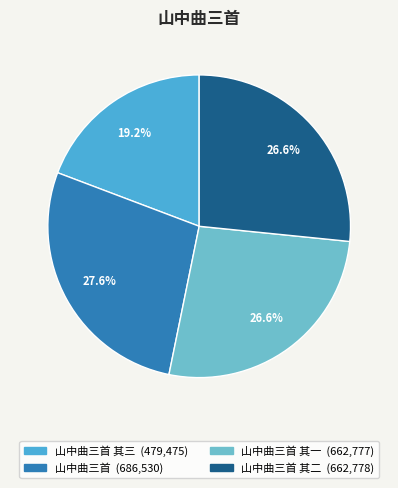

Is there any slice that represents more than half of the pie?

No